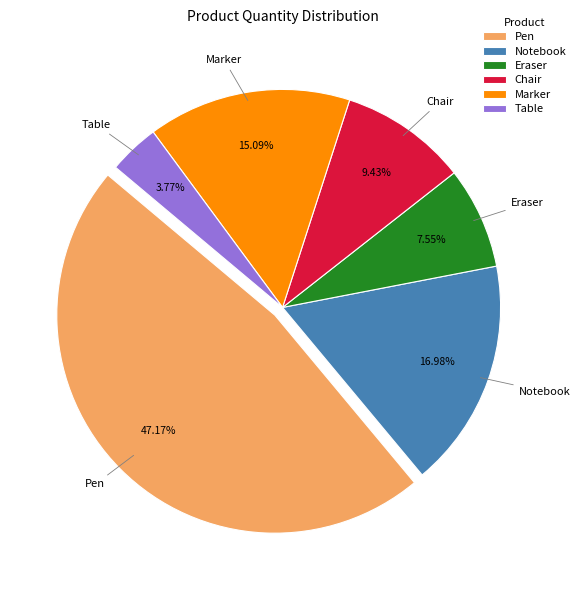

True or false: Notebook accounts for 17% of the total.

True